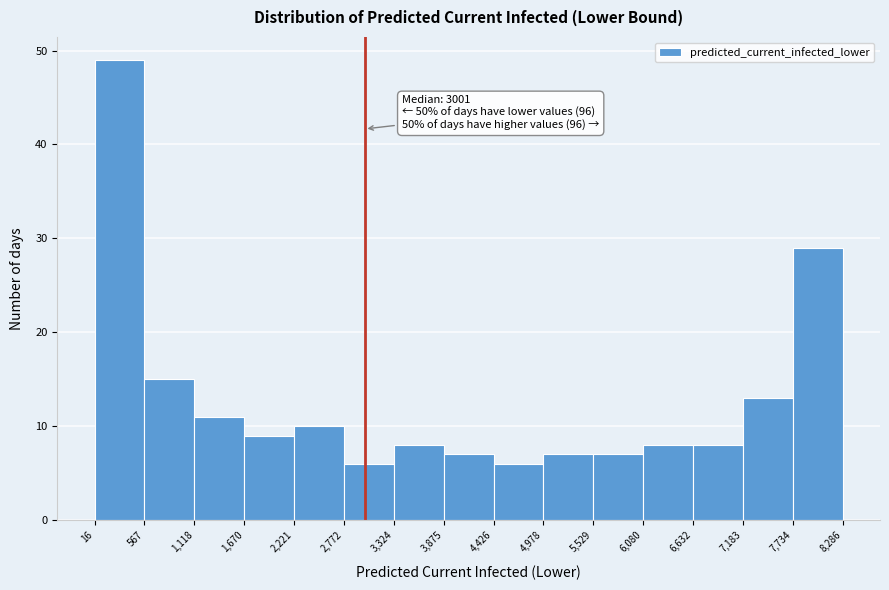

Which range on the x-axis has the tallest bar?

16 to 567